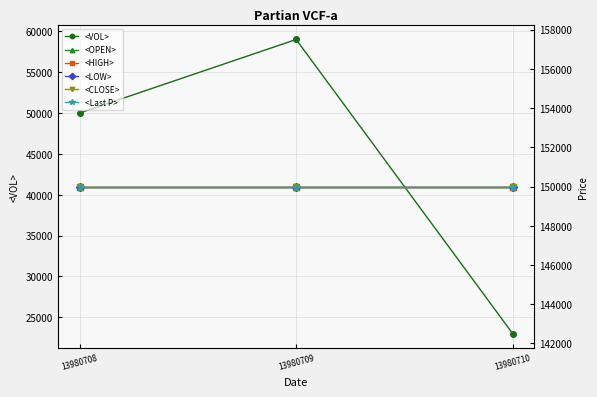

Rank the series by their maximum value, from lowest to highest.

<VOL>, <OPEN>, <HIGH>, <LOW>, <CLOSE>, <Last P>